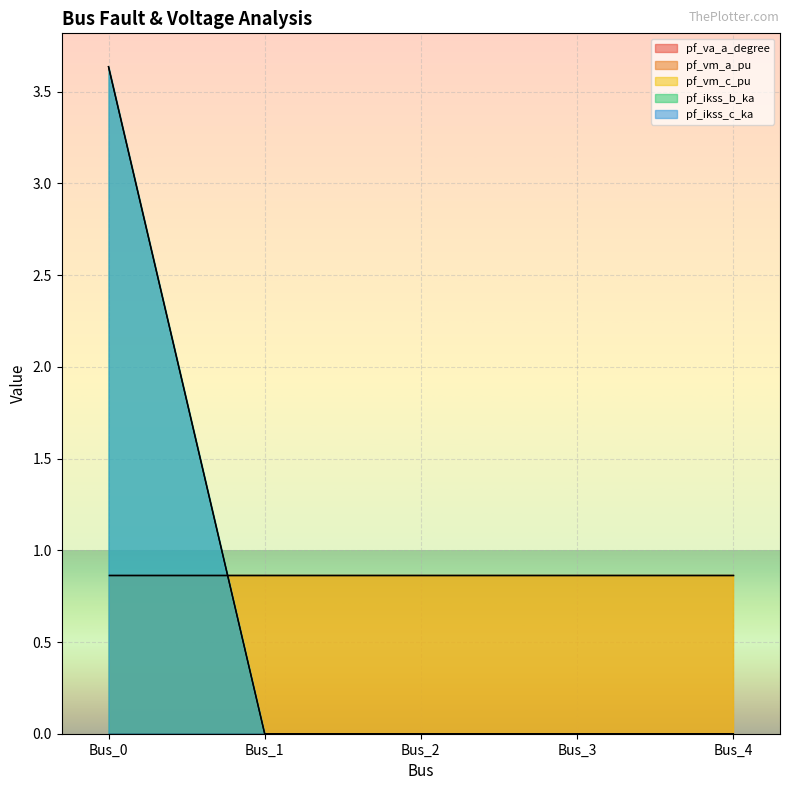

Reading right to left, list all the values displayed in this chart.

pf_va_a_degree: Bus_4=0.0	Bus_3=0.0	Bus_2=0.0	Bus_1=0.0	Bus_0=0.0
pf_vm_a_pu: Bus_4=0.9	Bus_3=0.9	Bus_2=0.9	Bus_1=0.9	Bus_0=0.9
pf_vm_c_pu: Bus_4=0.9	Bus_3=0.9	Bus_2=0.9	Bus_1=0.9	Bus_0=0.9
pf_ikss_b_ka: Bus_4=0.0	Bus_3=0.0	Bus_2=0.0	Bus_1=0.0	Bus_0=3.6
pf_ikss_c_ka: Bus_4=0.0	Bus_3=0.0	Bus_2=0.0	Bus_1=0.0	Bus_0=3.6